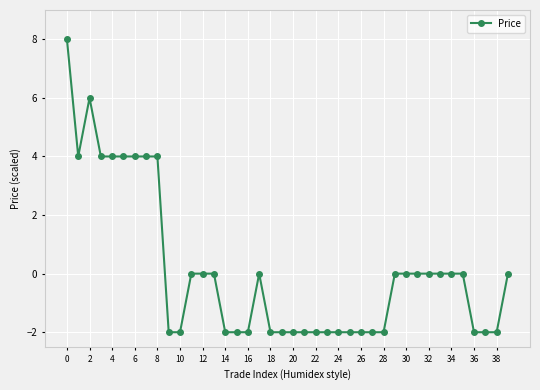

What is the difference between the maximum and minimum values?

10